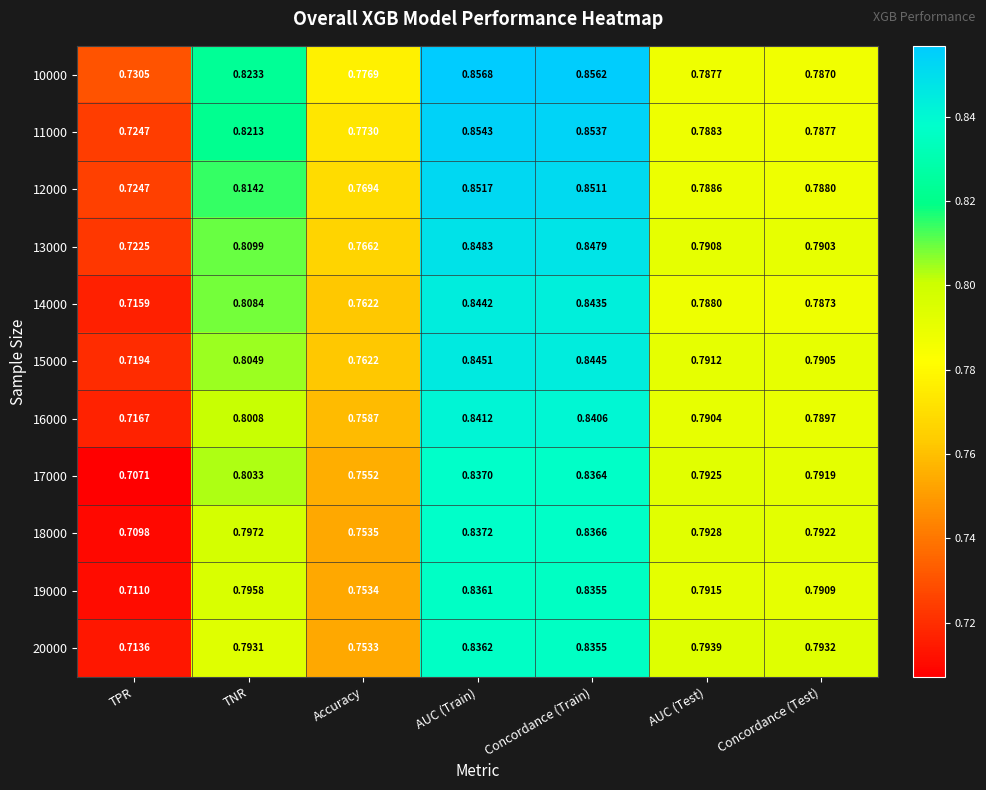

At which category is the sum across all series the highest?

AUC (Train)